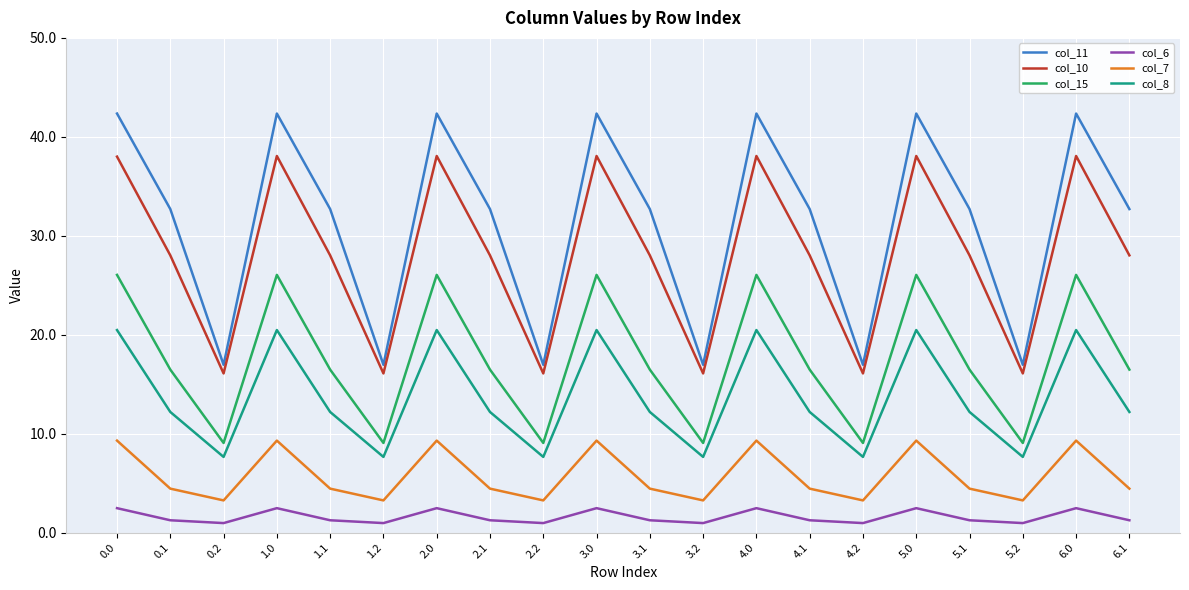

Which series has the widest spread of values?

col_11